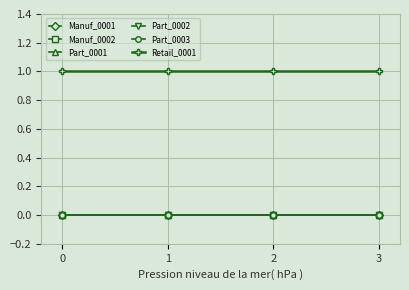

Does the chart have visible grid lines?

Yes